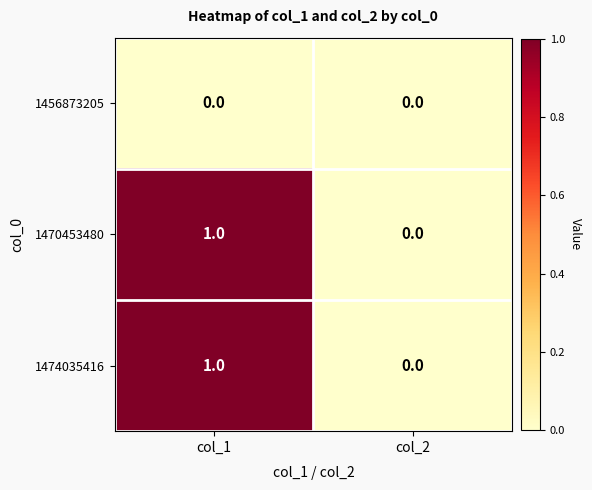

Which category has the highest value in the 1474035416 series?

col_1